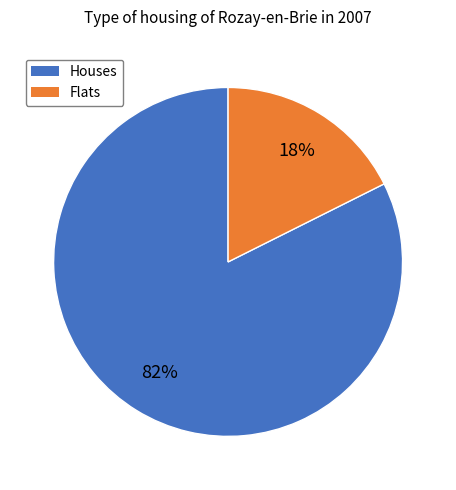

Which category has the smallest portion of the pie?

Flats